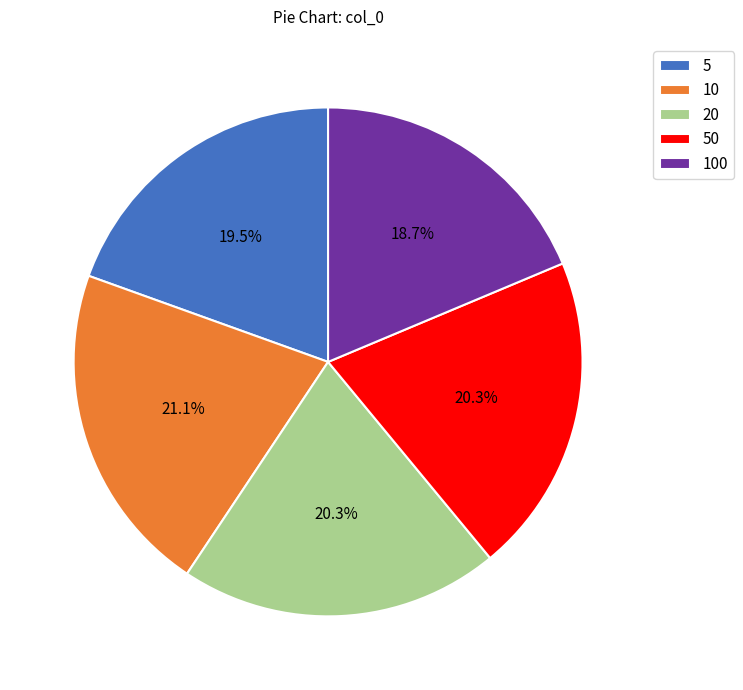

What percentage do 5 and 10 together represent?

40.6%